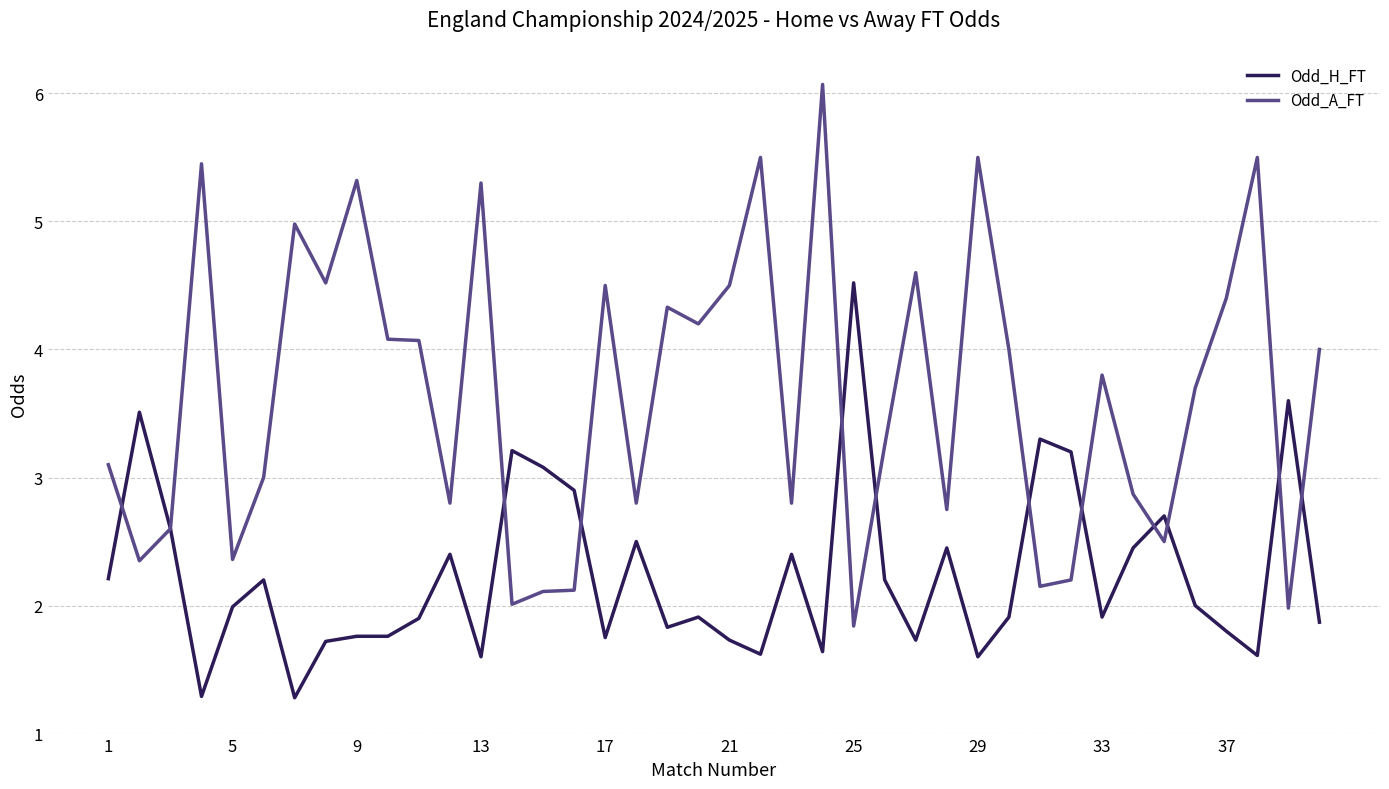

How many lines are shown in the chart?

2